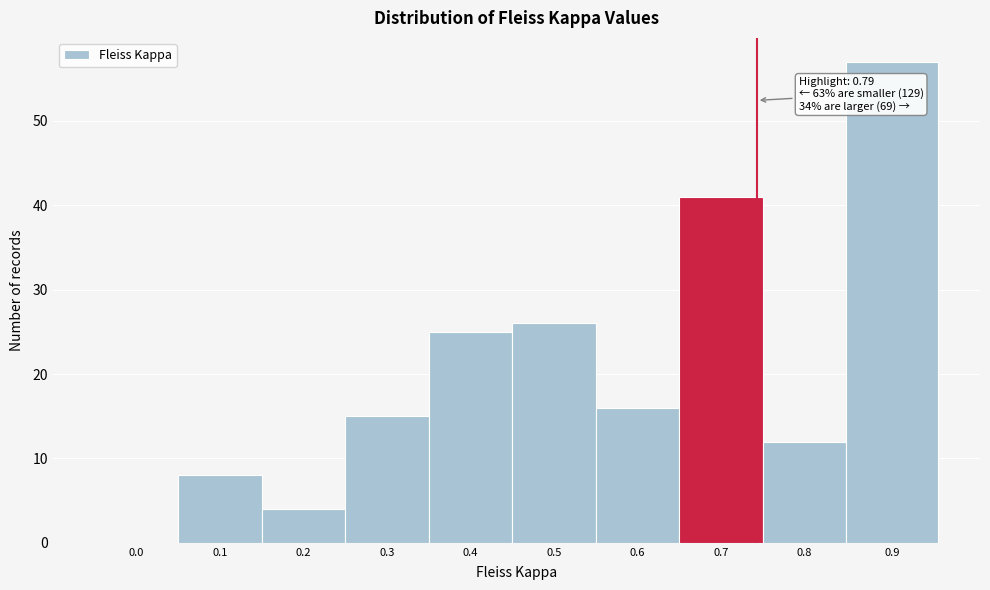

Reading left to right, what are all the values shown in this chart?

0.0=0	0.1=8	0.2=4	0.3=15	0.4=25	0.5=26	0.6=16	0.7=41	0.8=12	0.9=57